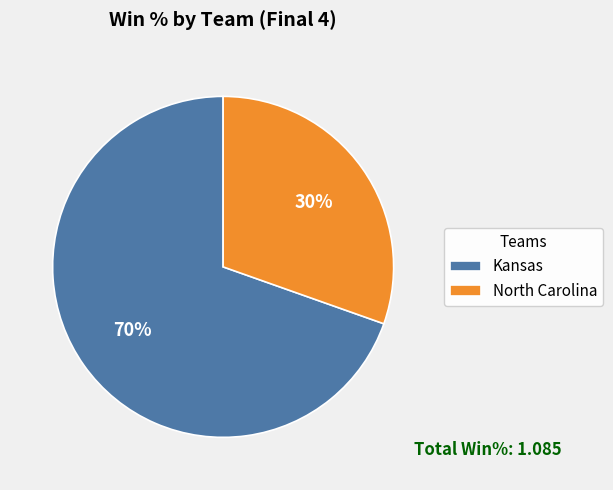

To the nearest percent, what is the average slice percentage?

50%